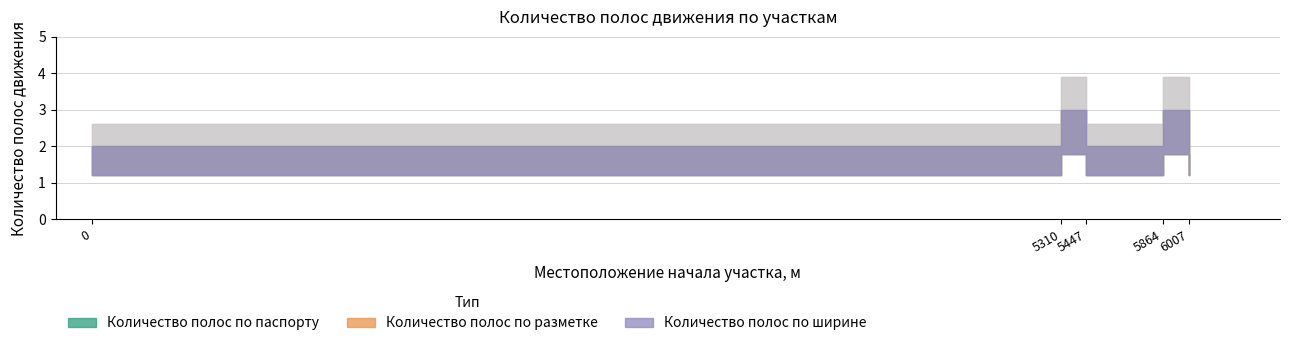

What is the approximate value of Количество полос движения по разметке at 5864?

3